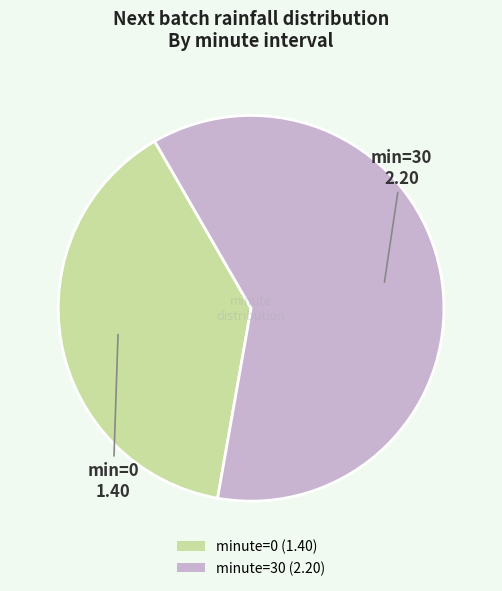

True or false: minute=0 (1.40) accounts for 24% of the total.

False